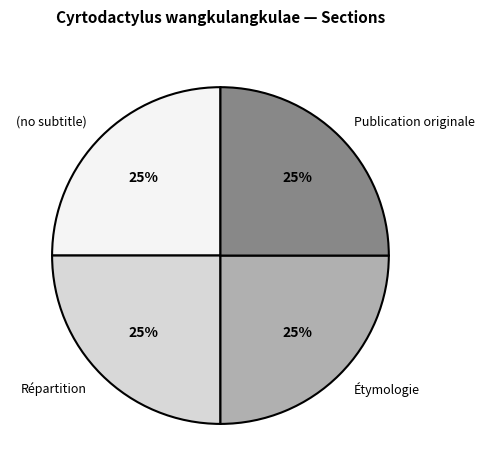

How many segments does this pie chart have?

4